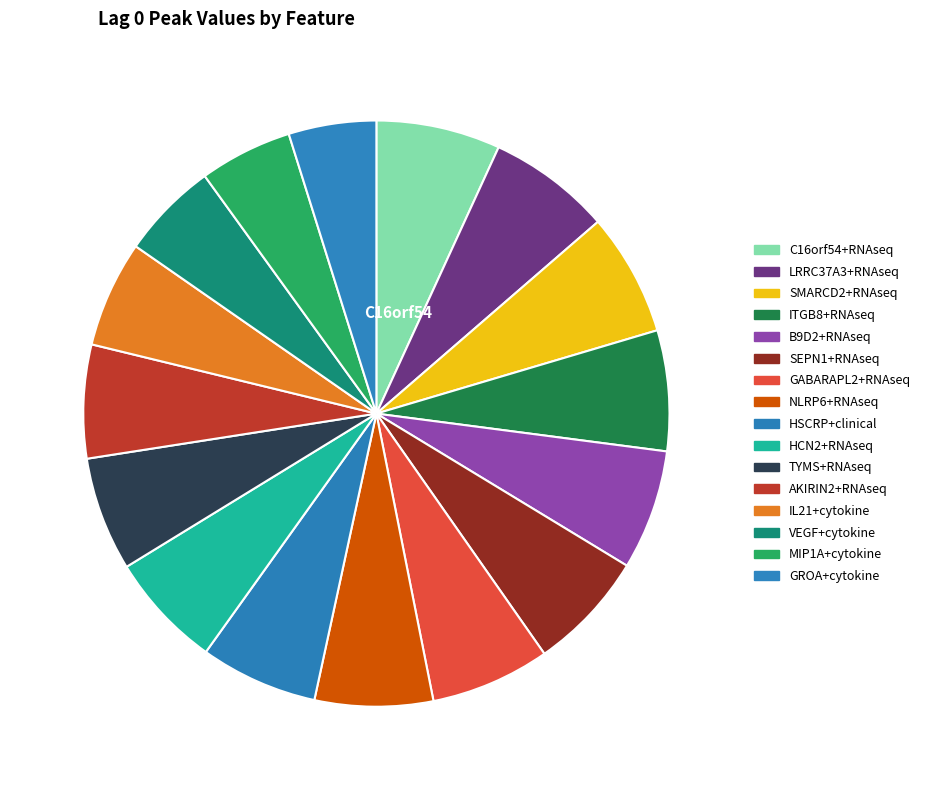

How many segments does this pie chart have?

16